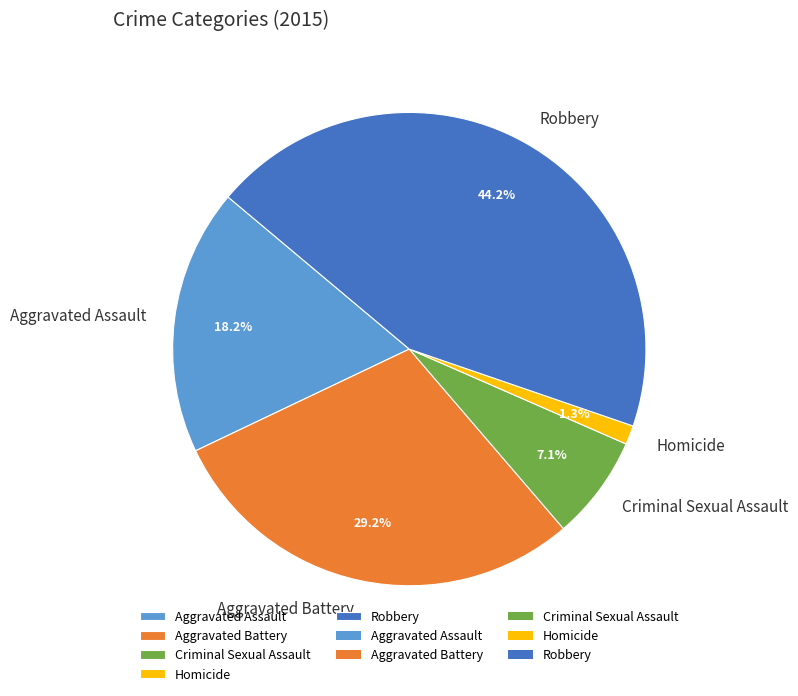

Which slice is the largest?

Robbery